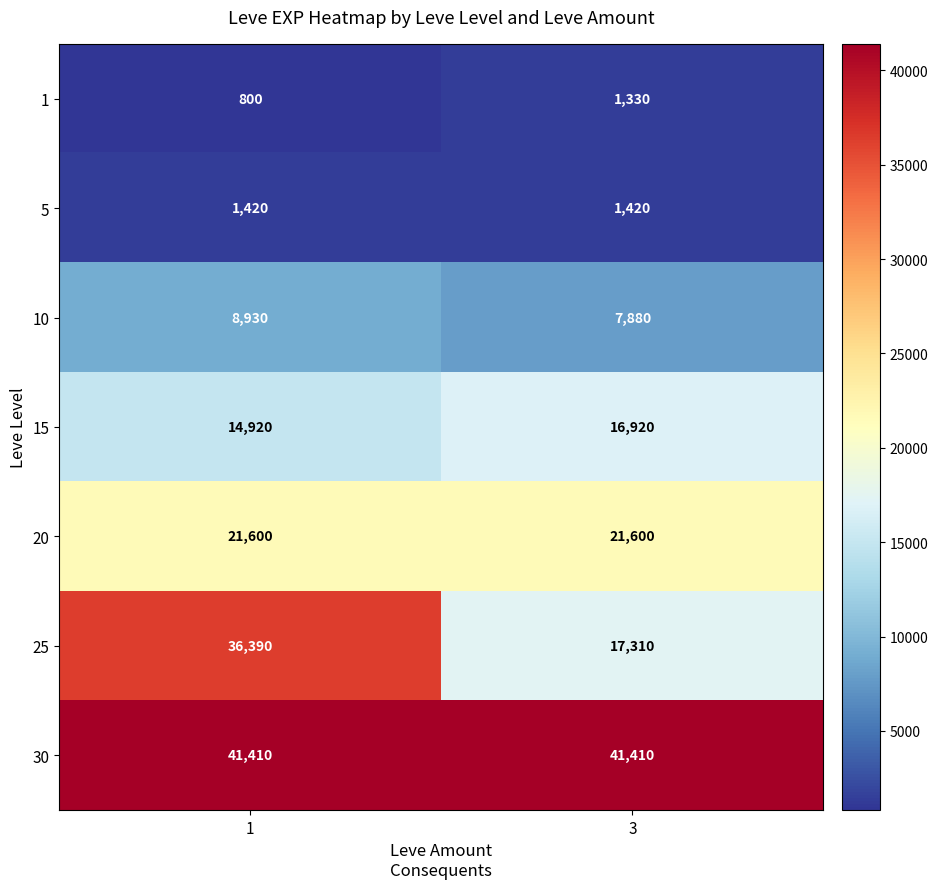

The 30 series shows 66128 at 3. True or false?

False